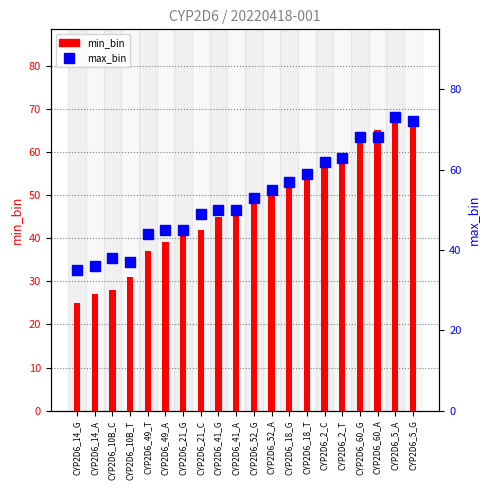

What is the minimum value for max_bin?

35